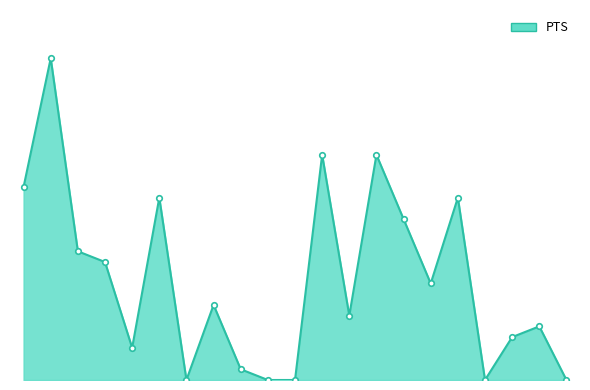

At which label is the value closest to 15?

masonde01